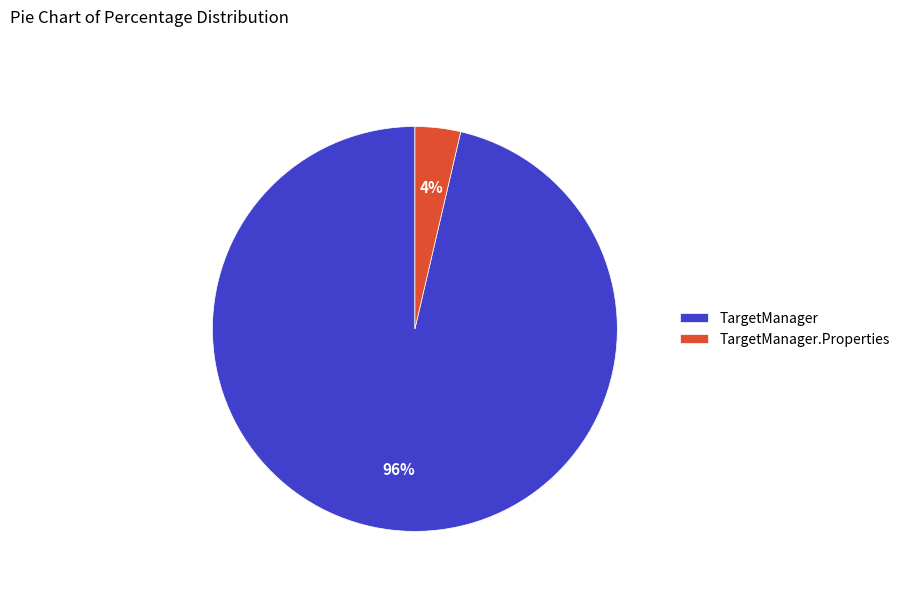

What is the largest slice in the pie chart?

TargetManager